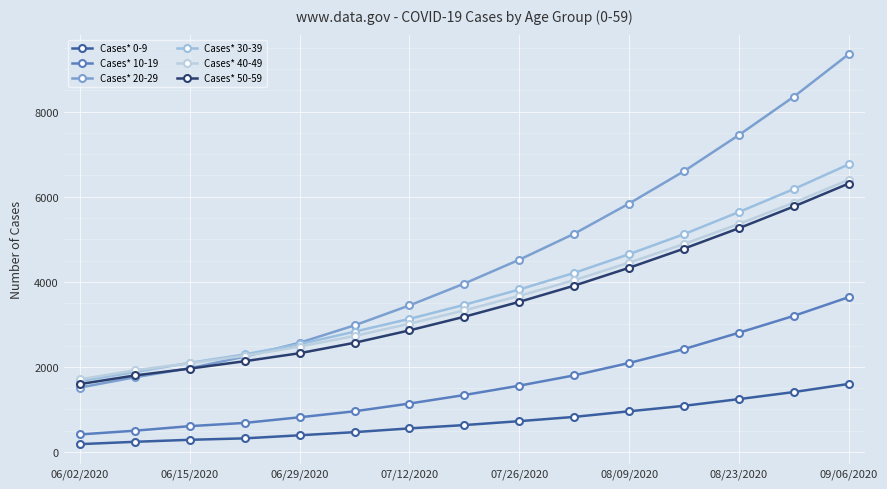

How many lines are shown in the chart?

6